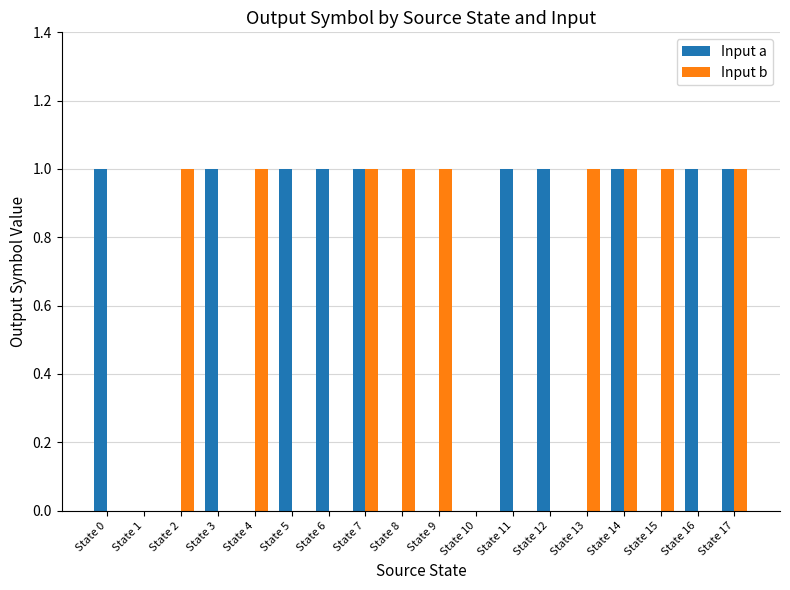

How many Input b values are between 0 and 1?

18